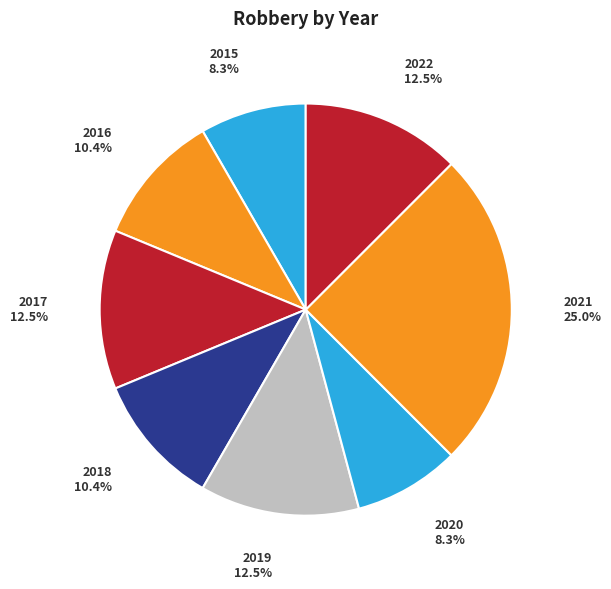

Which has a higher value, 2018 or 2017?

2017